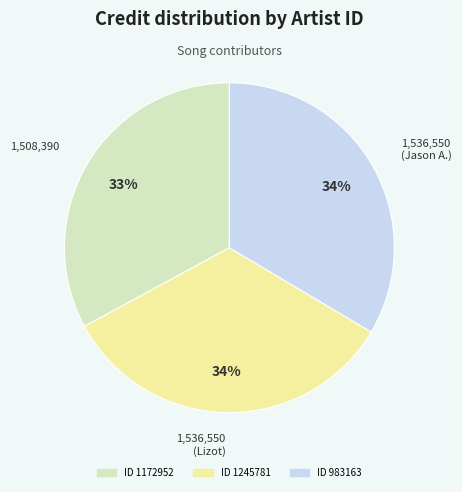

To the nearest percent, what is the average slice percentage?

33%